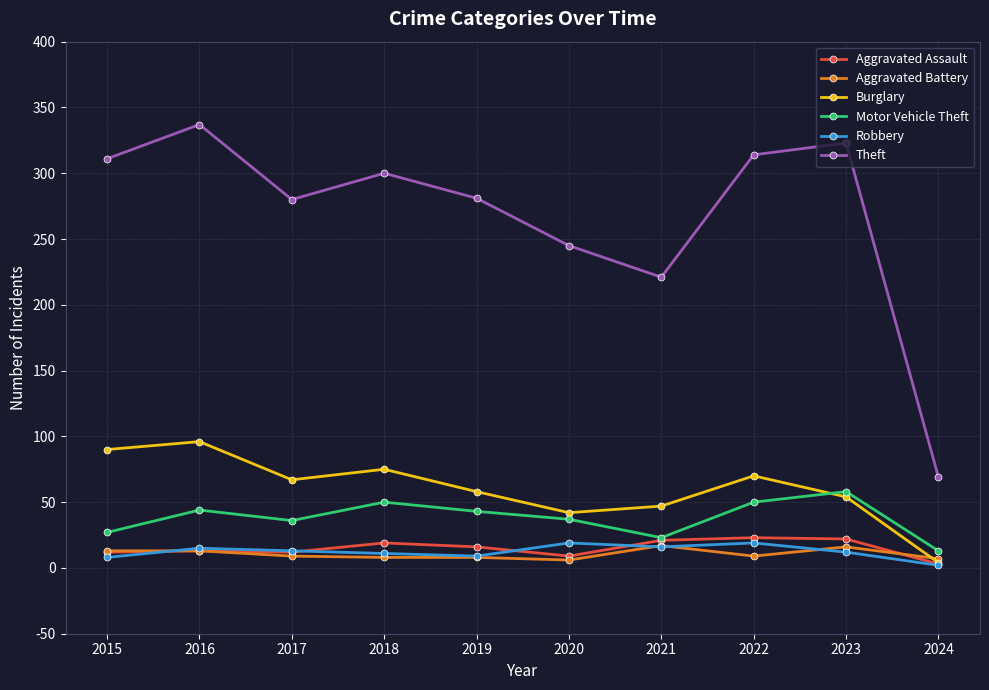

True or false: Theft and Robbery intersect in this chart.

False